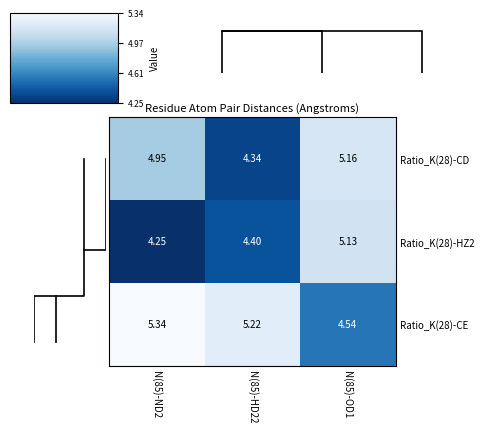

At how many categories does at least one series exceed 4?

3